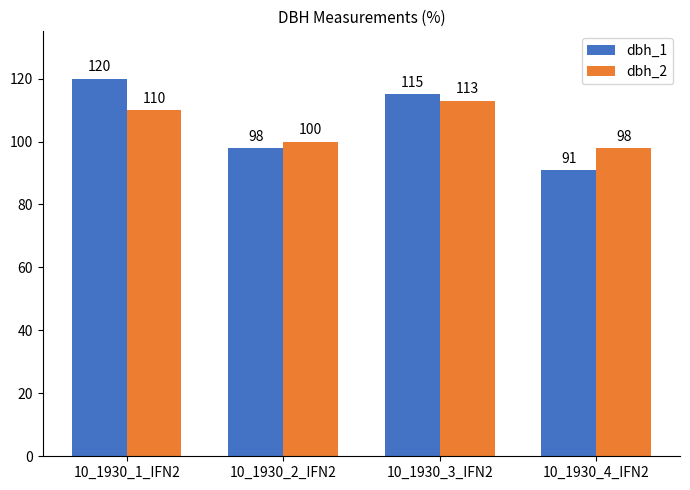

What is the maximum value for dbh_1?

120